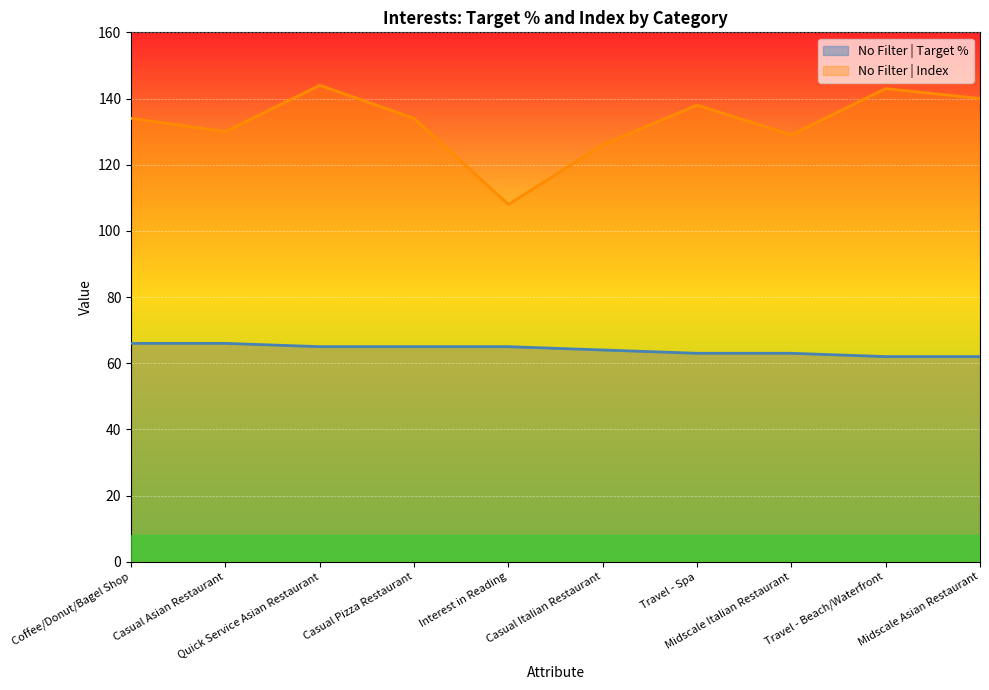

True or false: No Filter | Index and No Filter | Target % intersect in this chart.

False